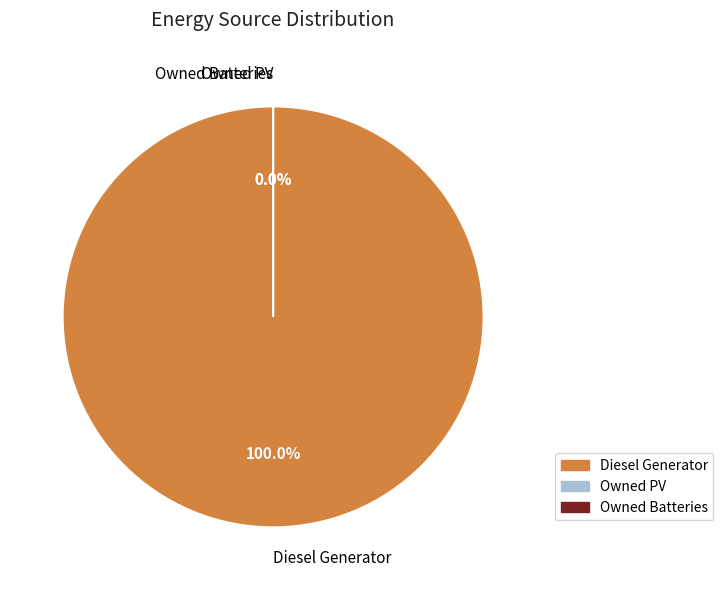

Does Owned PV account for over 50% of the chart?

No